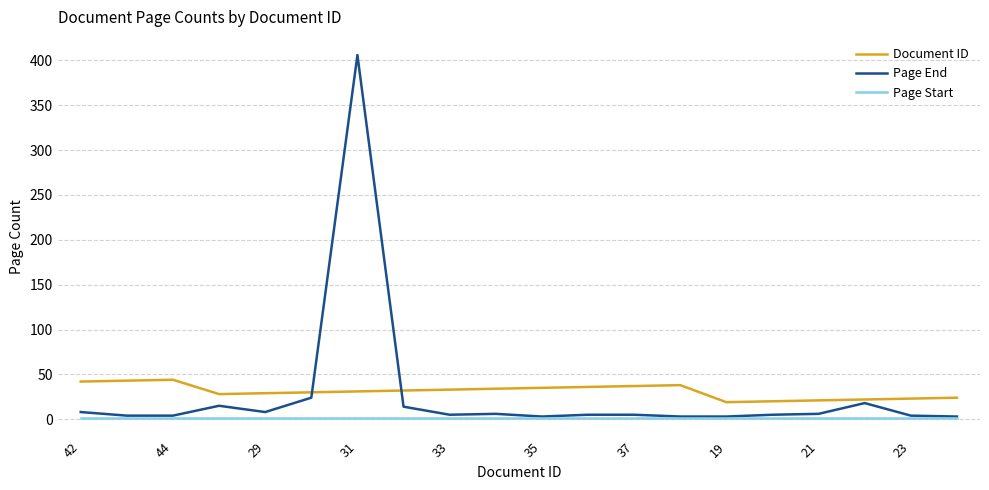

How many values in the Document ID series are below 32?

10